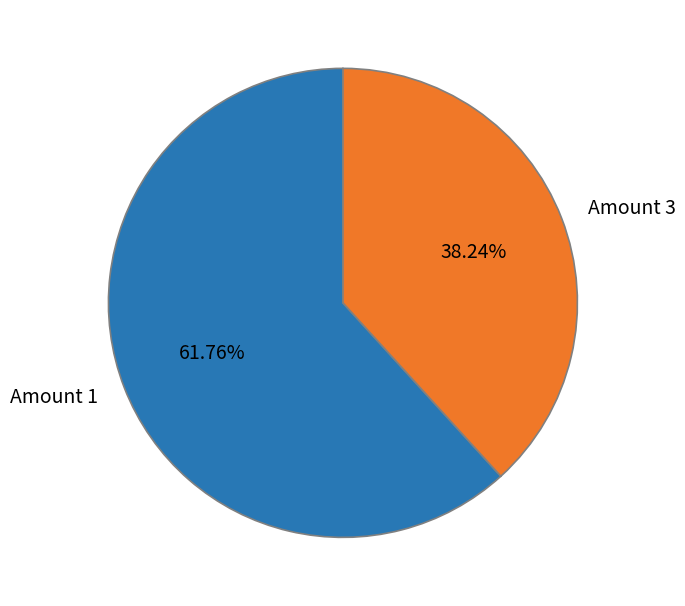

Is Amount 3 the majority of the pie?

No